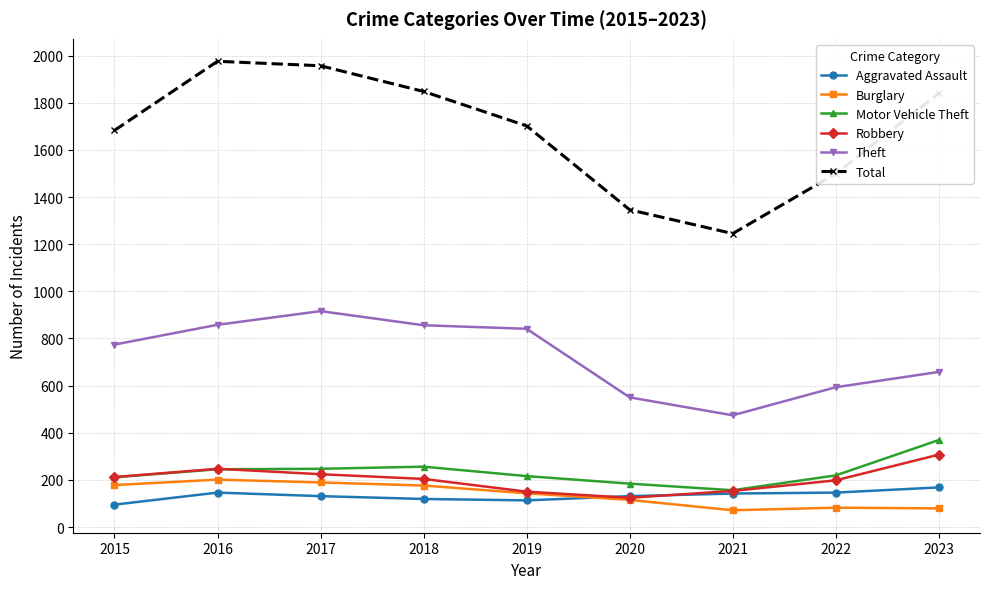

What is the greatest value displayed?

1976